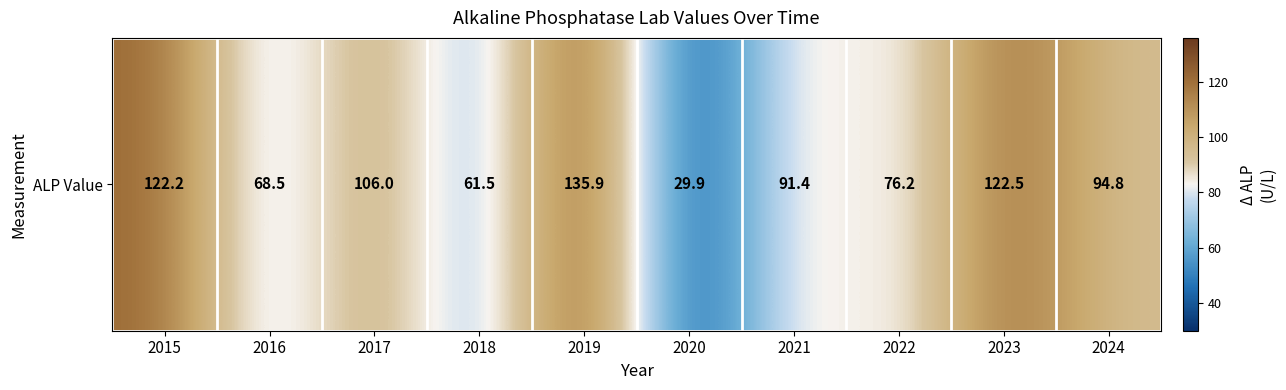

Which category has the highest value across all series?

2019